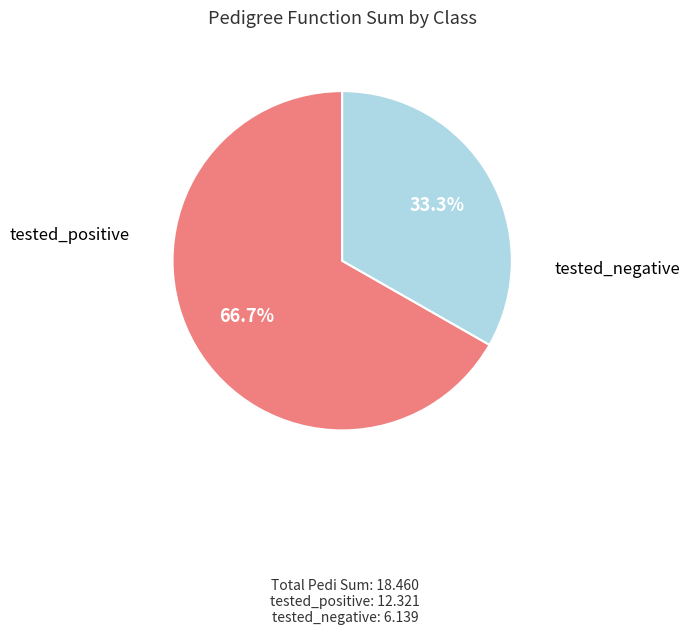

Is there a majority slice in this chart?

Yes